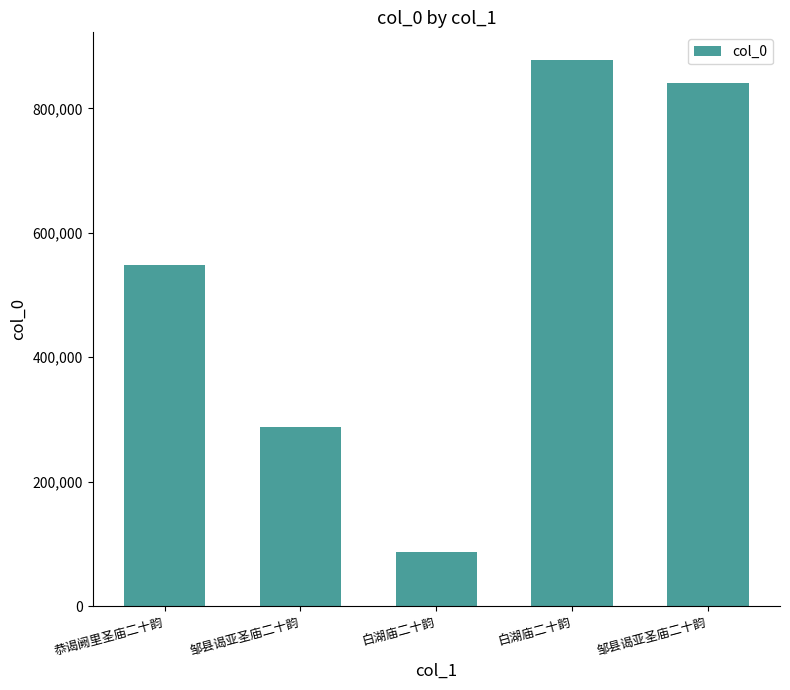

Reading right to left, list all the values displayed in this chart.

邹县谒亚圣庙二十韵=840723	白湖庙二十韵=878282	白湖庙二十韵=87179	邹县谒亚圣庙二十韵=287122	恭谒阙里圣庙二十韵=547945